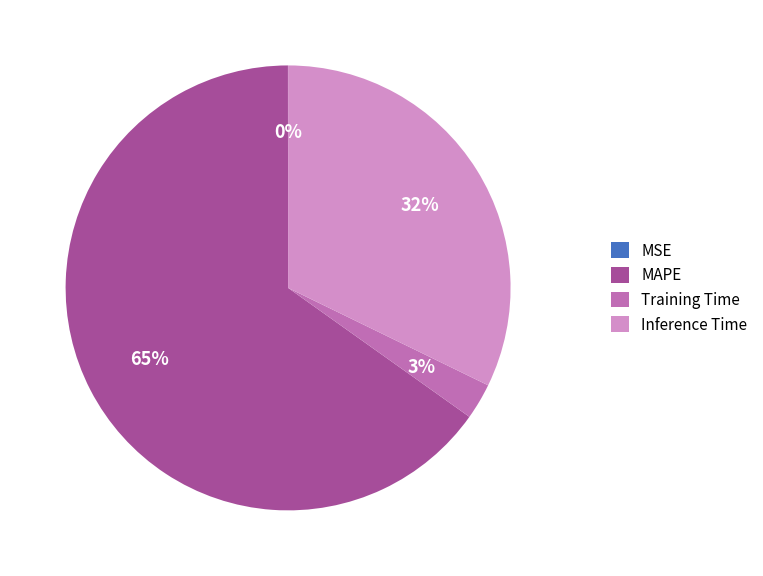

True or false: Inference Time accounts for 32% of the total.

True